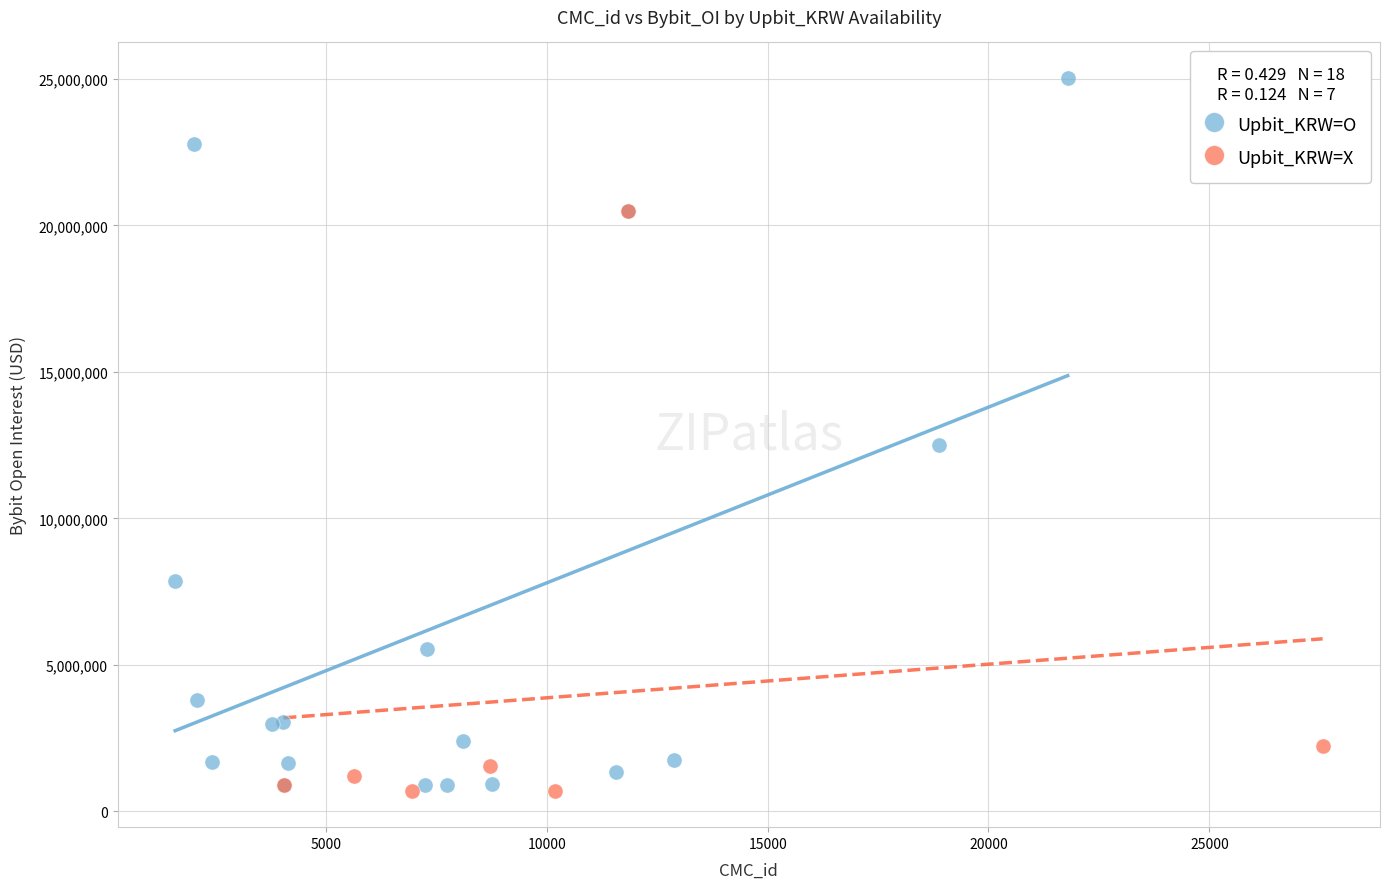

What are all the series names shown in the legend?

Upbit_KRW=O, Upbit_KRW=X